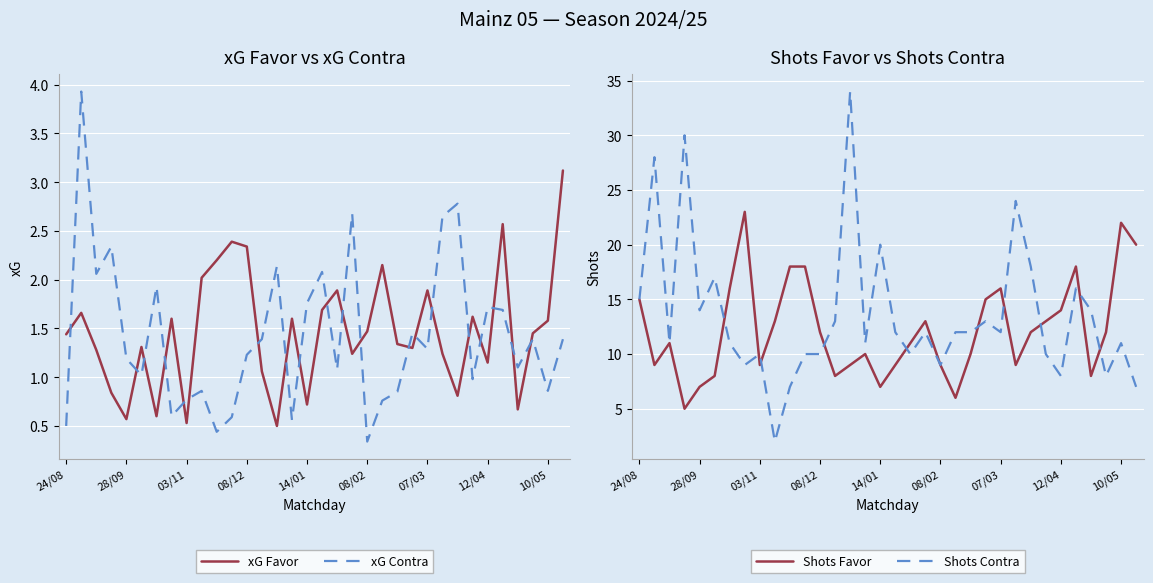

In Shots Favor, how many points are higher than both neighbors (excluding endpoints)?

7